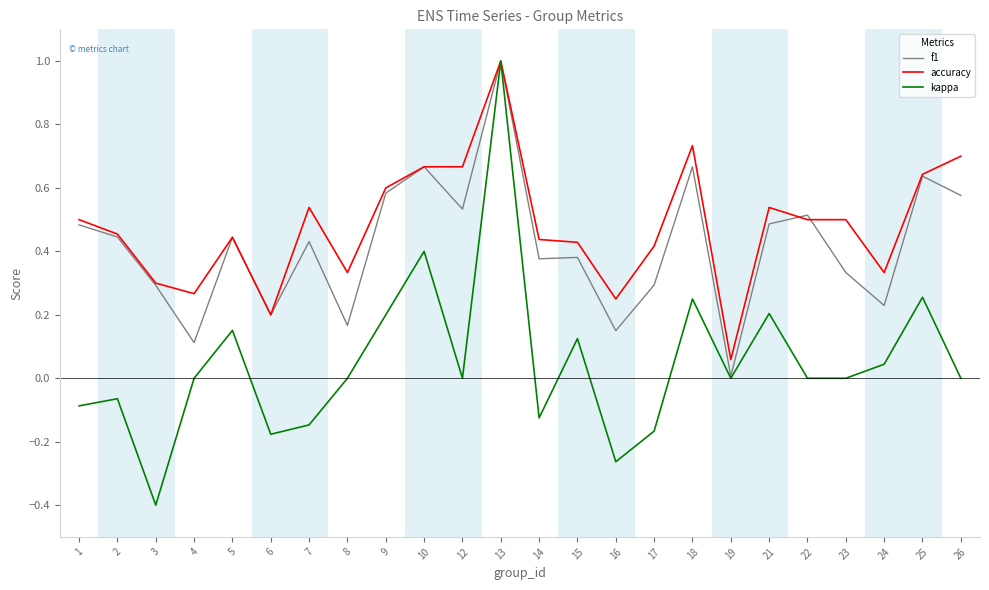

At how many categories does at least one series exceed 0?

24